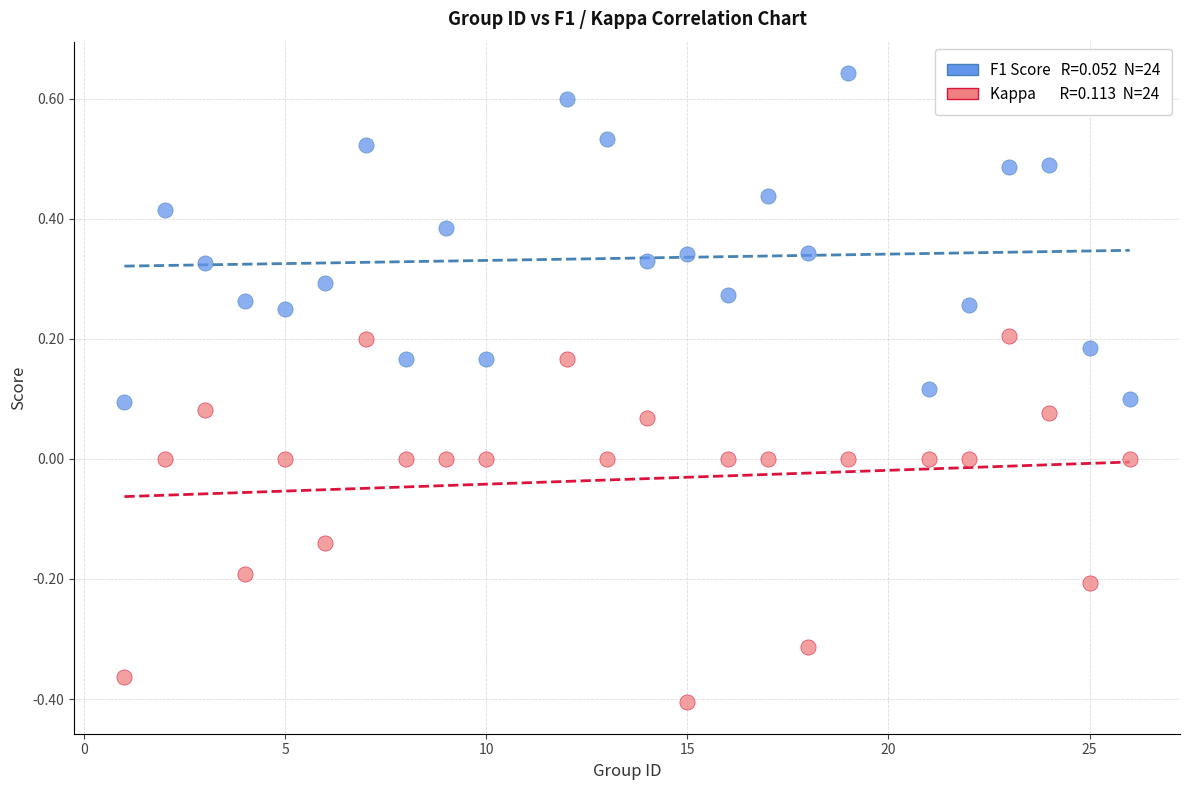

Across all data points, what is the range of Y values (max minus min)?

1.0